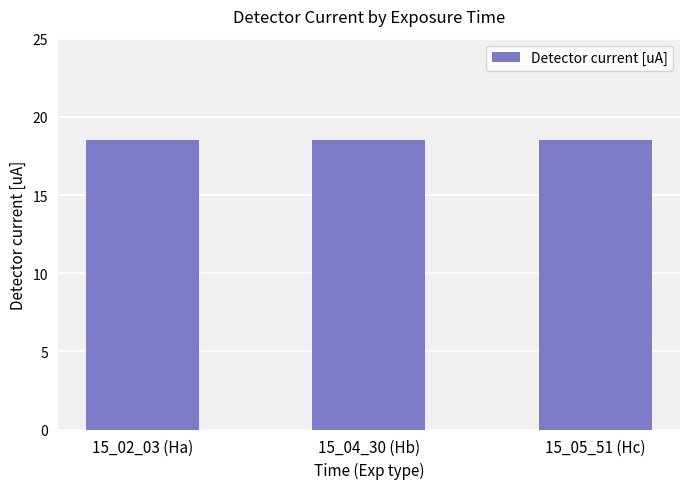

What is the minimum value shown in the chart?

18.5